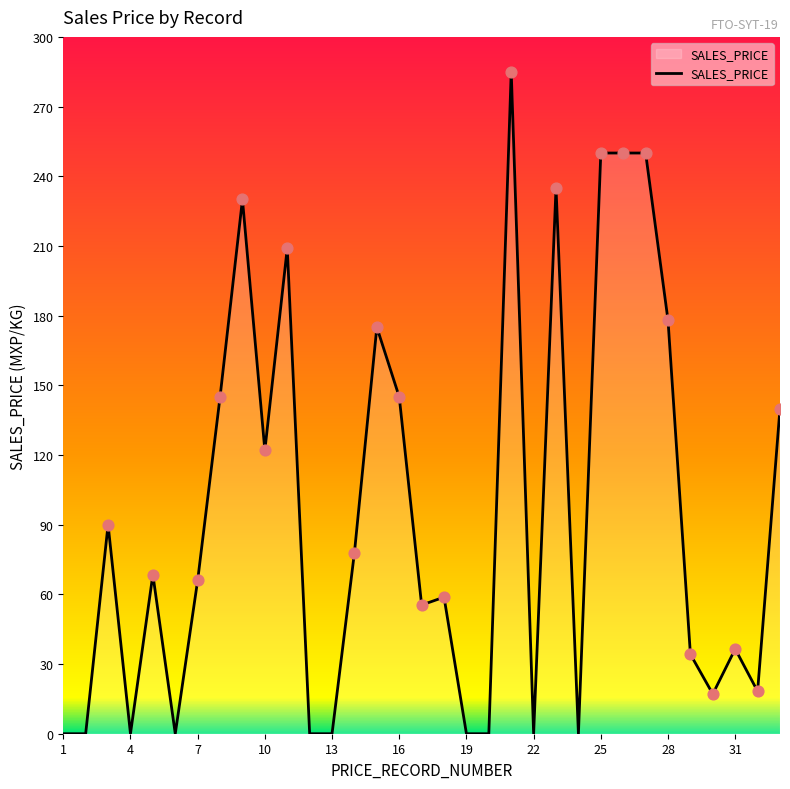

What is the maximum value shown in the chart?

285.0